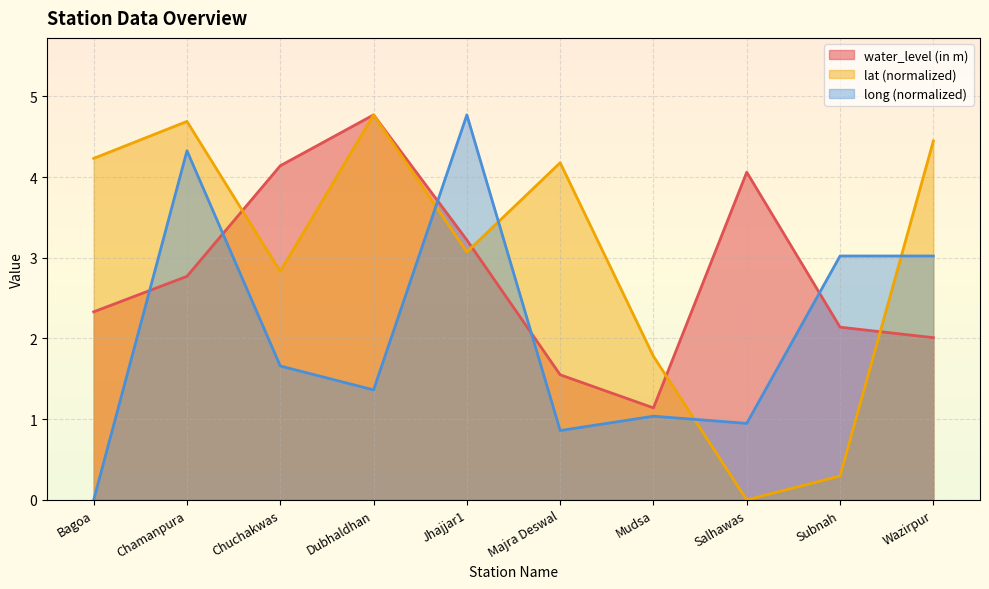

How many values in the lat series are below 4?

5